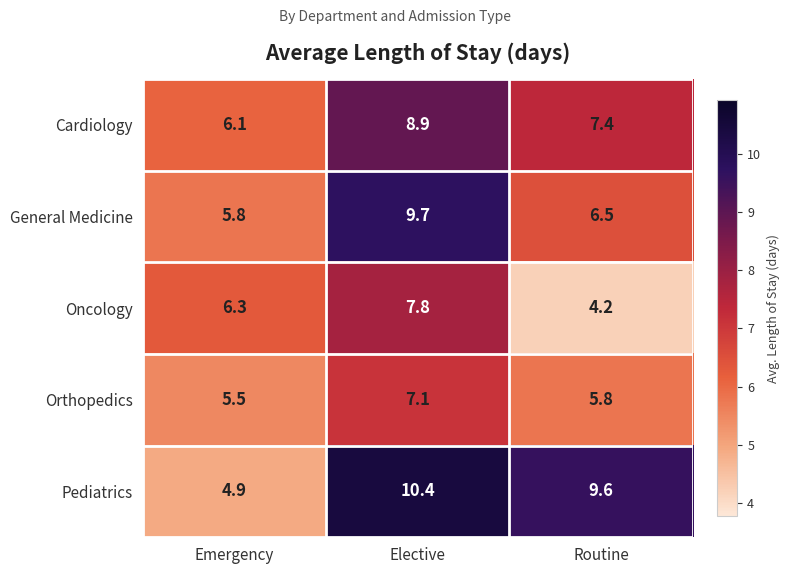

What is the greatest value displayed?

10.4